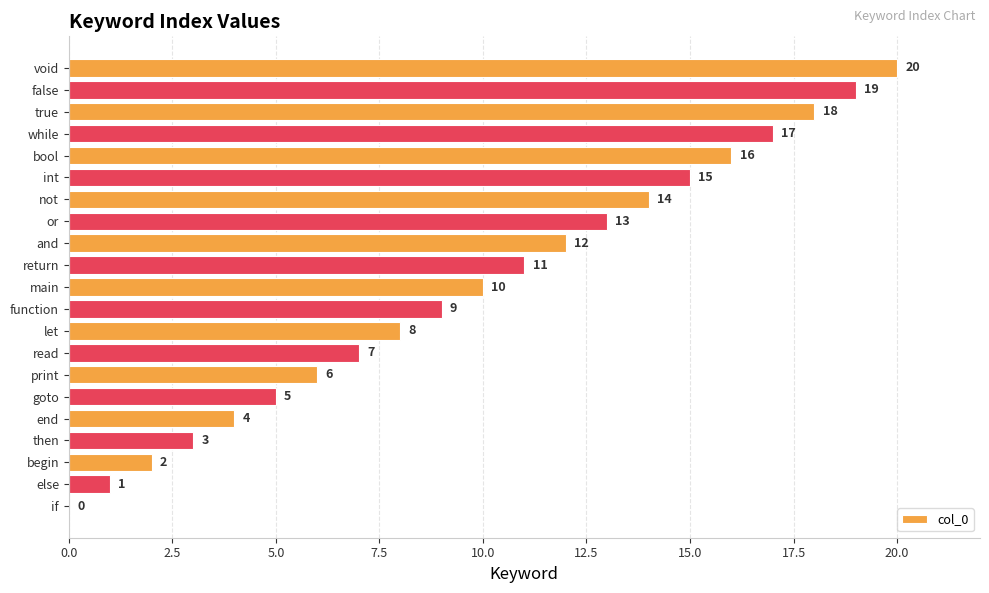

What value does the data have at goto, to the nearest 5?

5